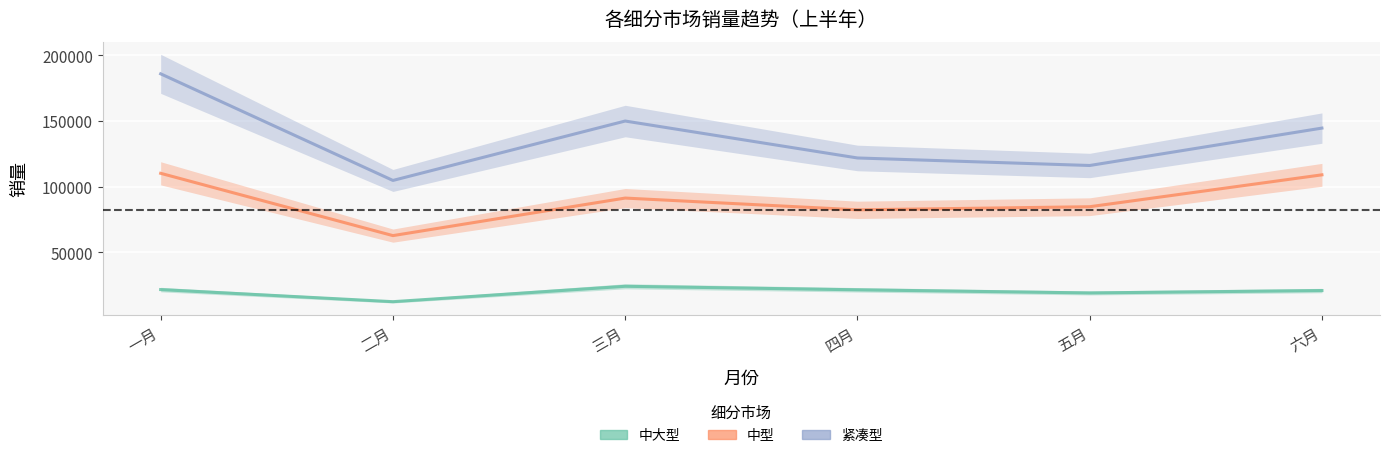

The value of 紧凑型 at 五月 is 51881. True or false?

False